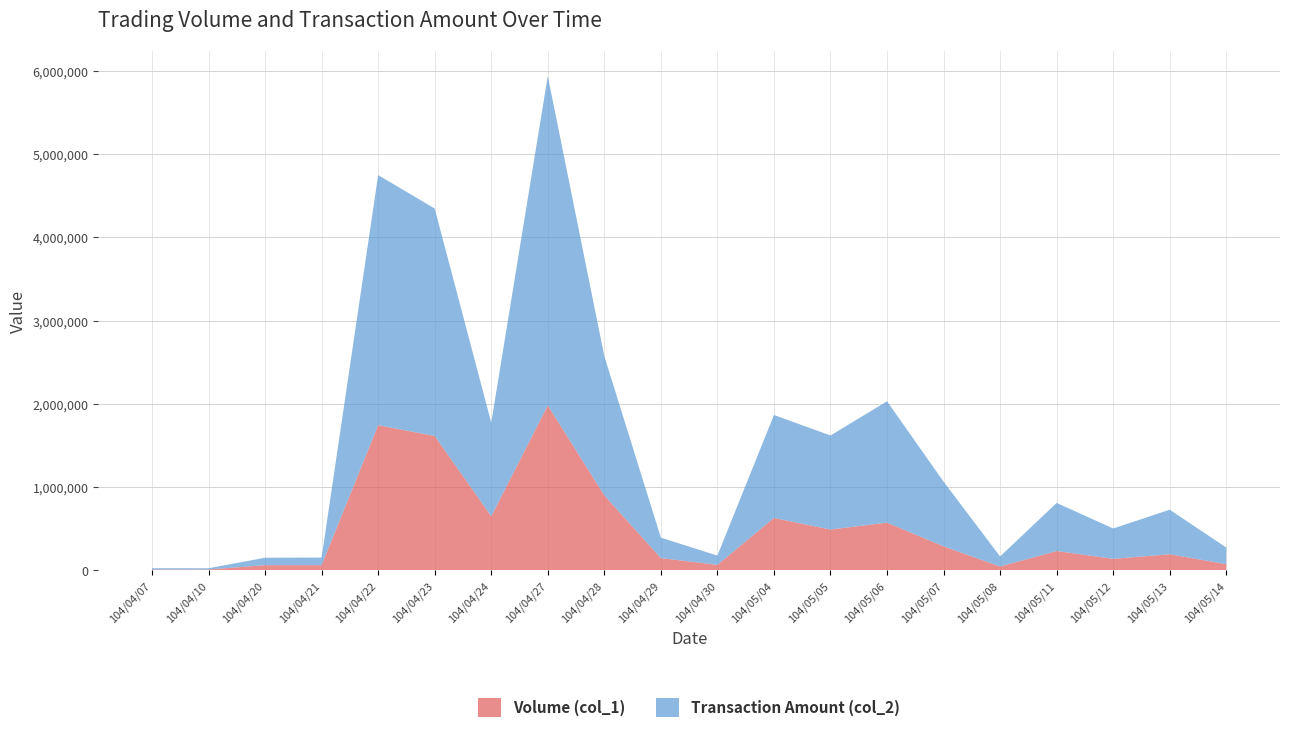

Reading right to left, what are all the values shown in this chart?

Volume (col_1): 104/05/14=74000	104/05/13=193000	104/05/12=138000	104/05/11=232000	104/05/08=46000	104/05/07=288000	104/05/06=573000	104/05/05=490000	104/05/04=629000	104/04/30=66000	104/04/29=147000	104/04/28=900000	104/04/27=1981000	104/04/24=650000	104/04/23=1614000	104/04/22=1744000	104/04/21=62000	104/04/20=62000	104/04/10=10000	104/04/07=10000
Transaction Amount (col_2): 104/05/14=199340	104/05/13=535090	104/05/12=364590	104/05/11=577580	104/05/08=120260	104/05/07=777470	104/05/06=1457700	104/05/05=1130180	104/05/04=1237040	104/04/30=111030	104/04/29=245770	104/04/28=1672210	104/04/27=3957760	104/04/24=1124350	104/04/23=2732540	104/04/22=3004770	104/04/21=91140	104/04/20=89280	104/04/10=14600	104/04/07=15700